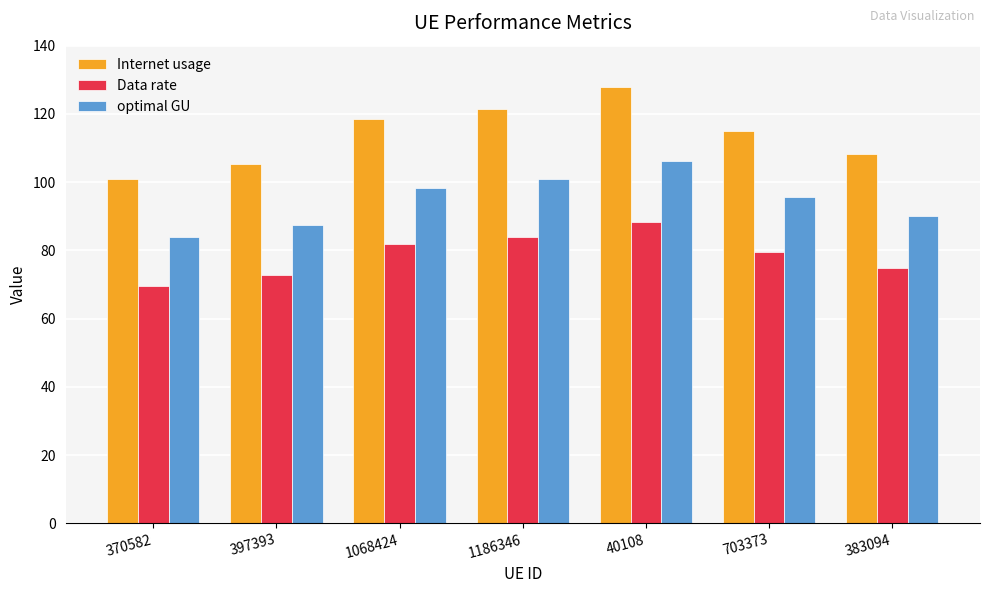

Which series has the widest spread of values?

Internet usage